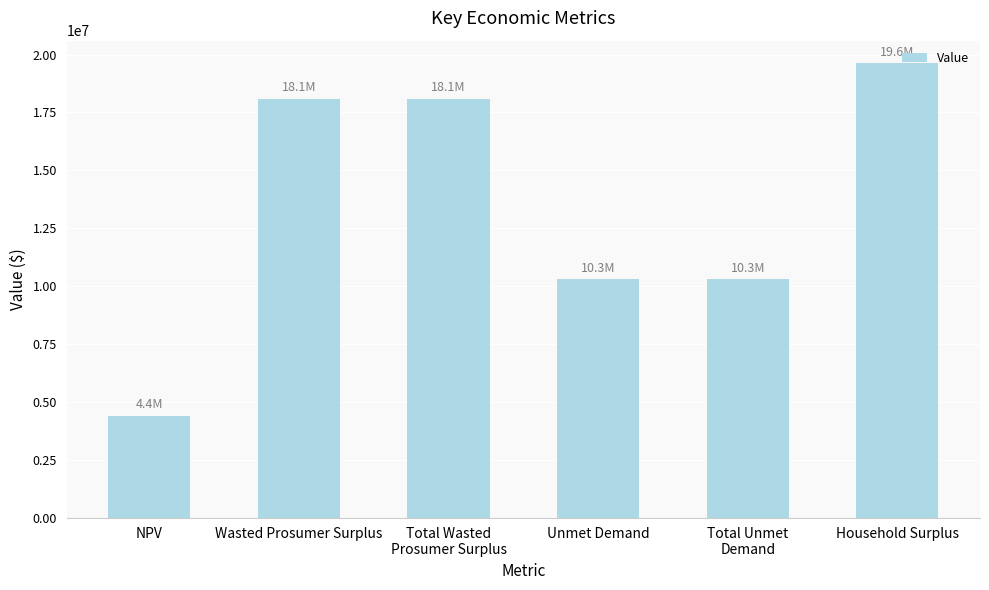

True or false: the data shows 19618670.3 at Household Surplus.

True